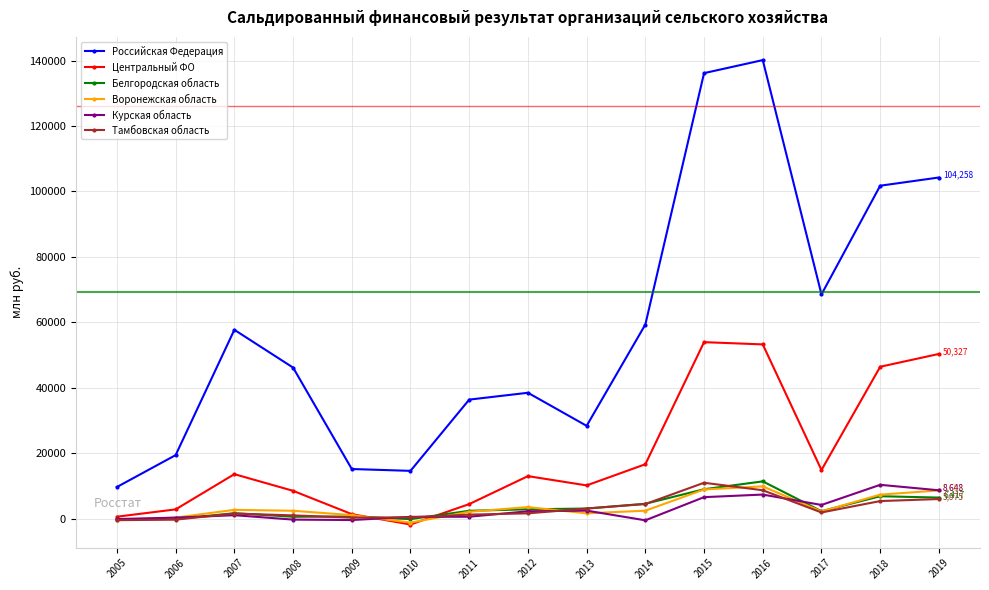

What are all the series names shown in the legend?

Российская Федерация, Центральный ФО, Белгородская область, Воронежская область, Курская область, Тамбовская область